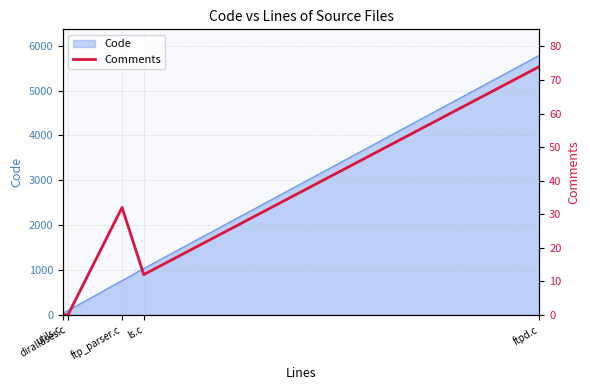

What is the highest value of the Code series?

5786